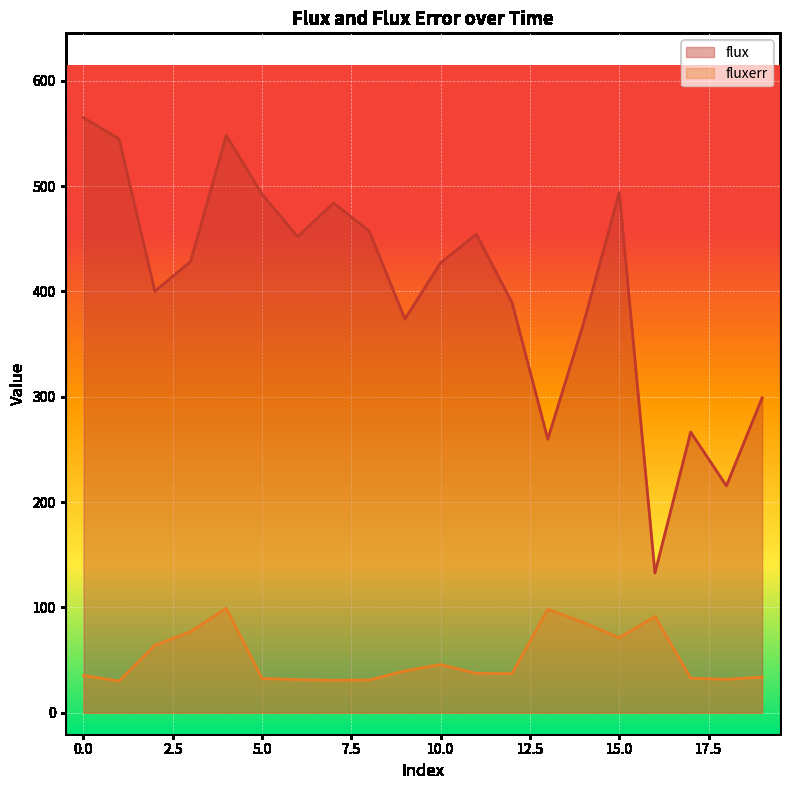

True or false: flux has a value of 295.1 at 5.0.

False